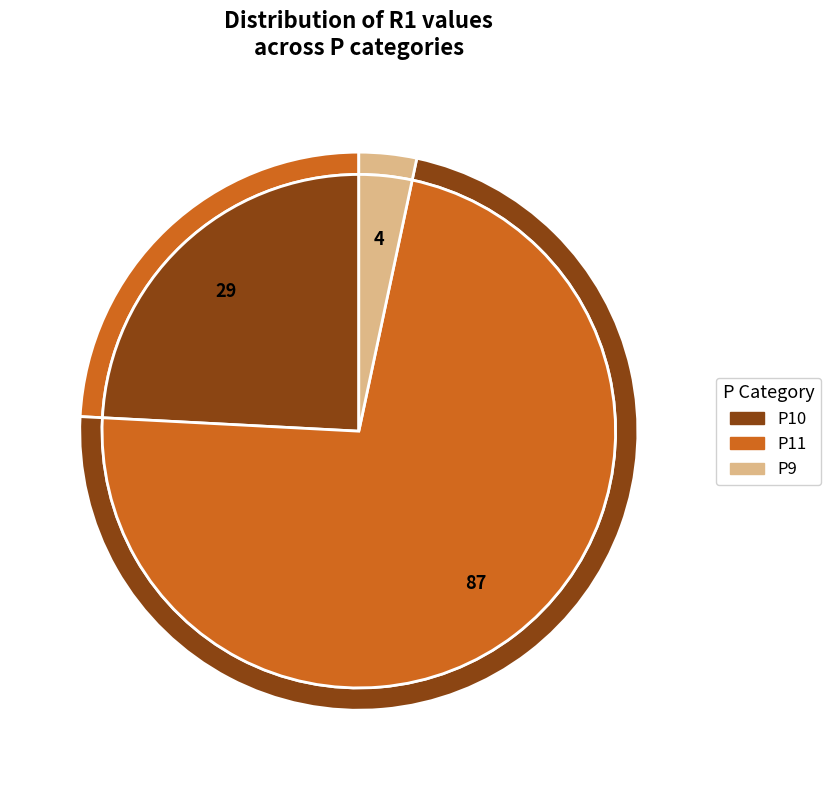

Combined, what portion of the pie is P11 and P9?

75.8%